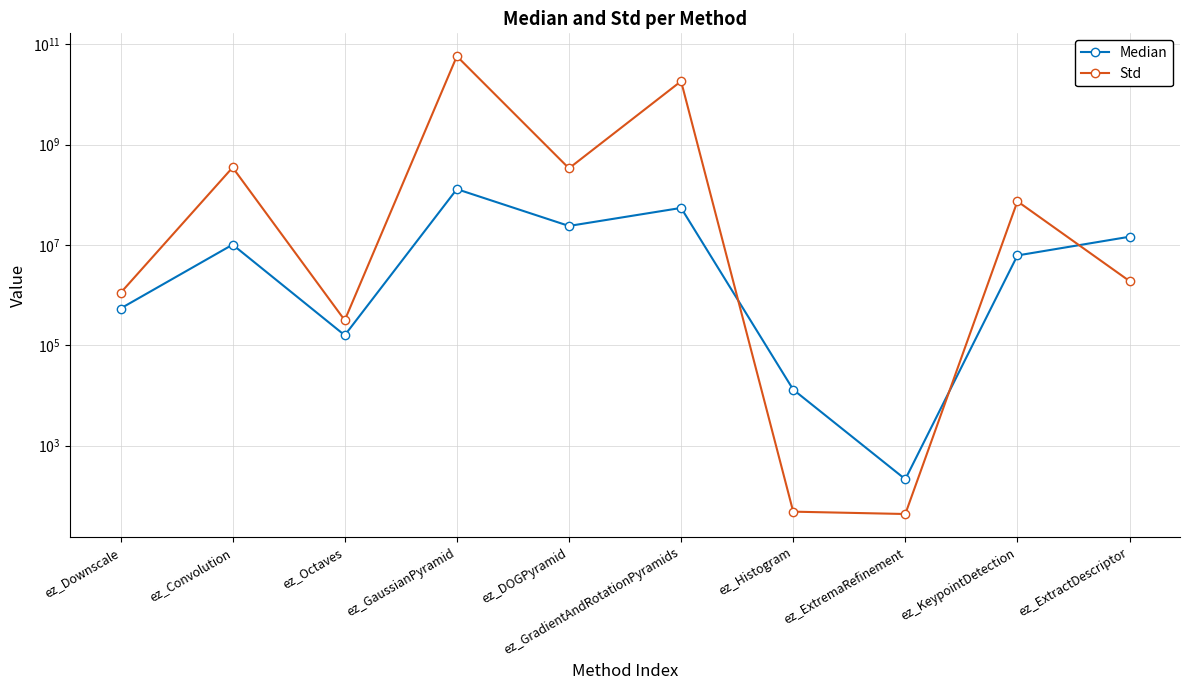

What is the value of the Median point at the 7th from the left?

13030.0